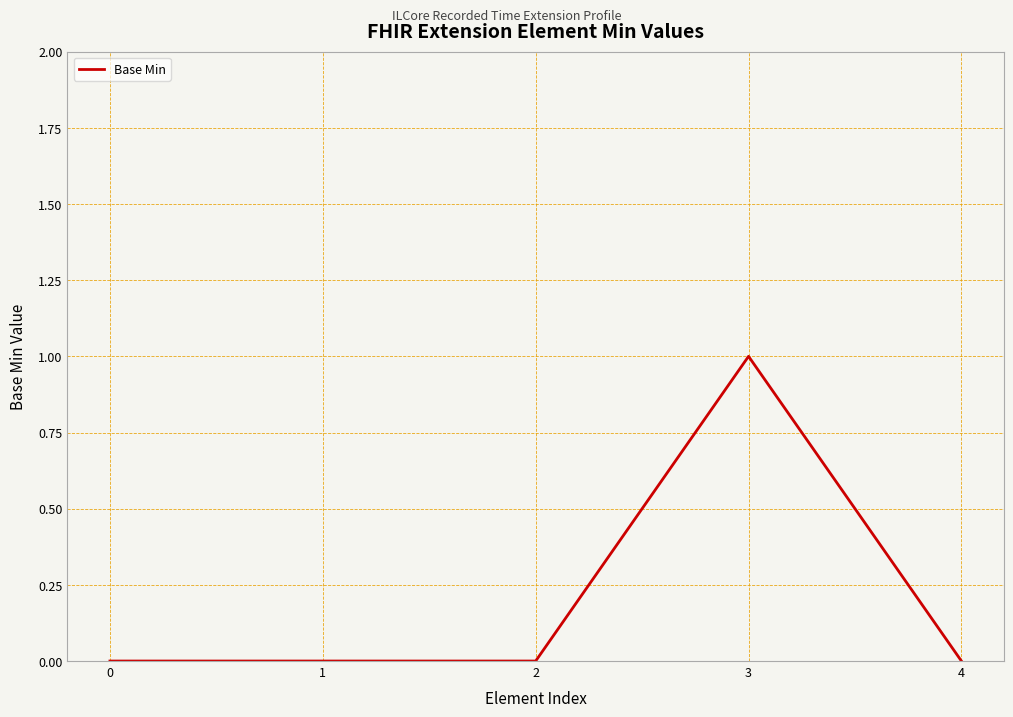

Reading left to right, list all the values displayed in this chart.

0	0	0	1	0